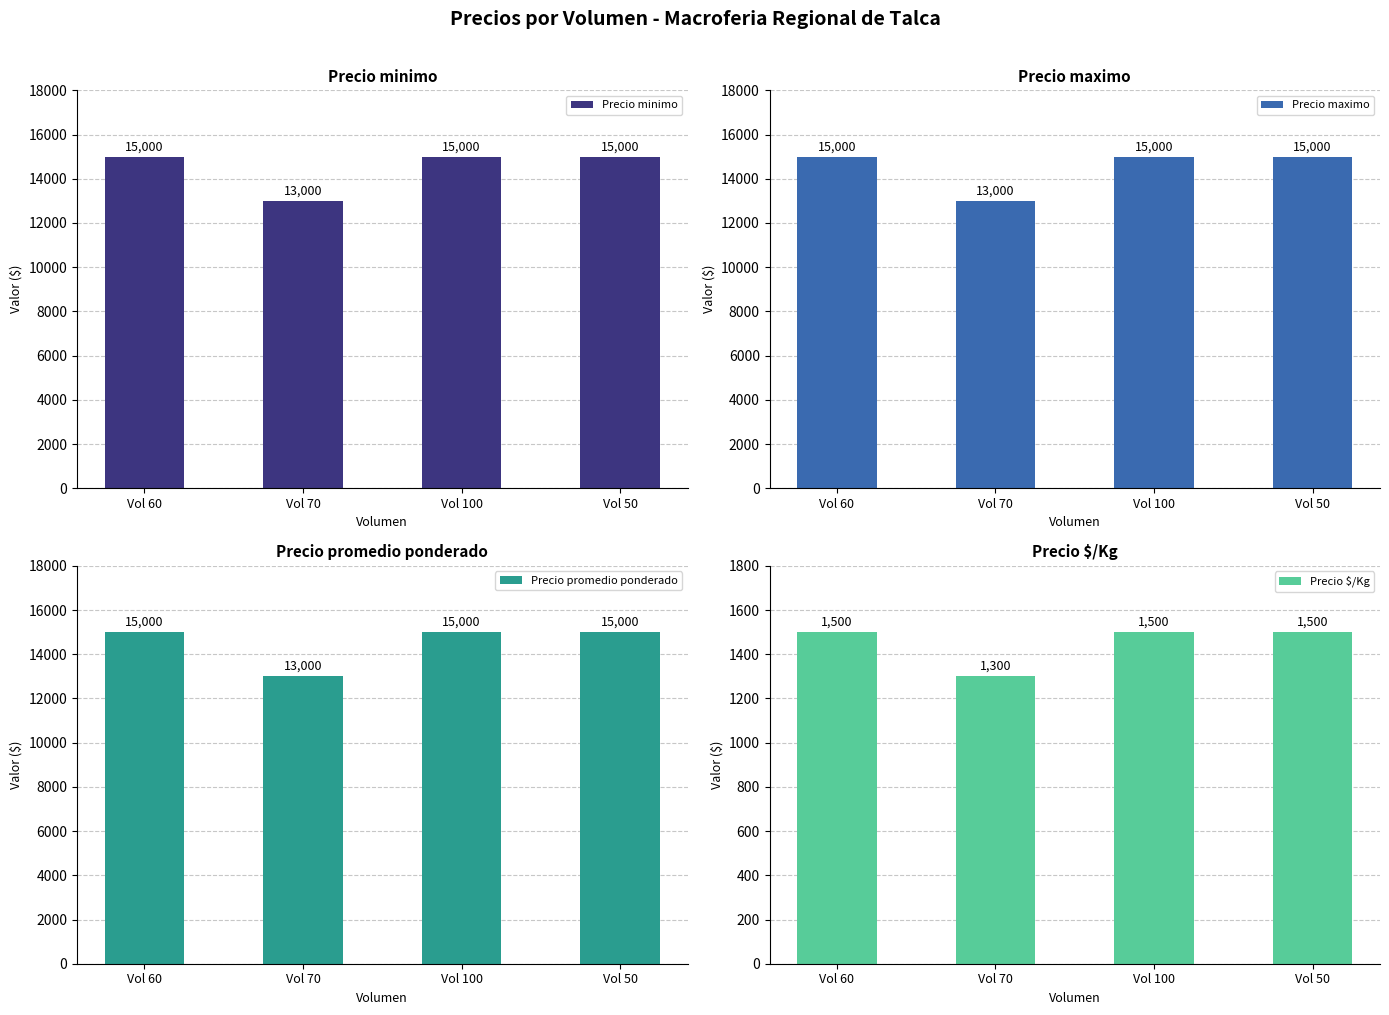

Reading right to left, transcribe all the data shown in this chart.

Precio minimo: Vol 50=15000	Vol 100=15000	Vol 70=13000	Vol 60=15000
Precio maximo: Vol 50=15000	Vol 100=15000	Vol 70=13000	Vol 60=15000
Precio promedio ponderado: Vol 50=15000	Vol 100=15000	Vol 70=13000	Vol 60=15000
Precio $/Kg: Vol 50=1500	Vol 100=1500	Vol 70=1300	Vol 60=1500